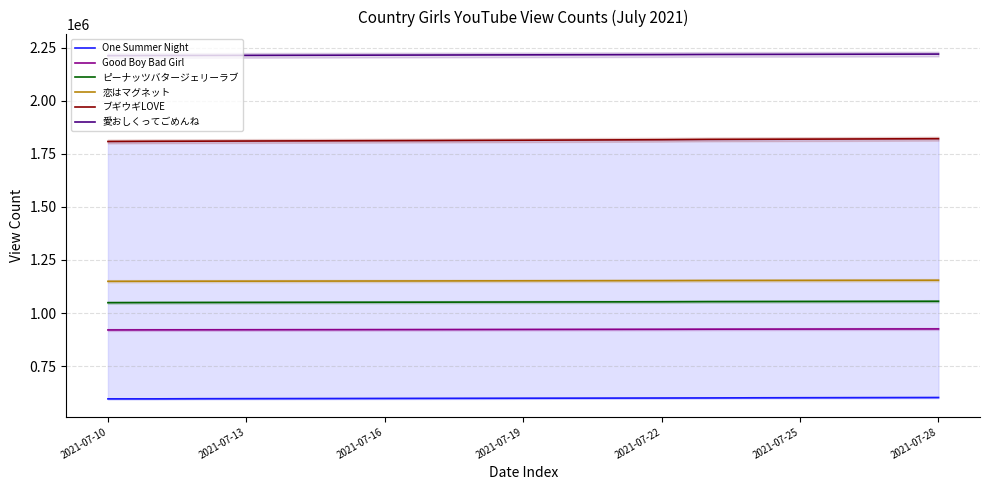

What is the difference between the second highest and minimum values in the One Summer Night series?

5958